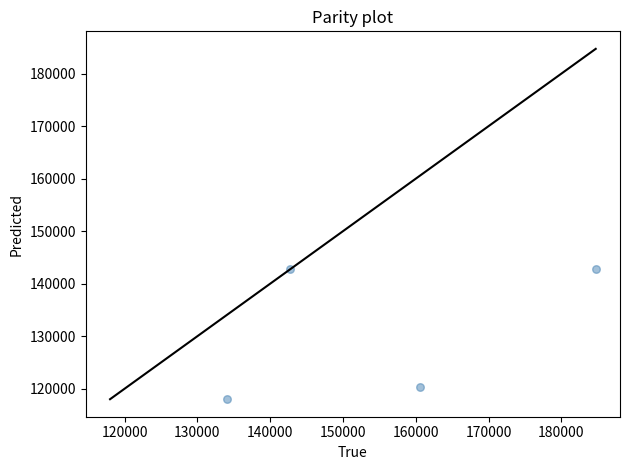

What is the range of Y values (max minus min)?

24700